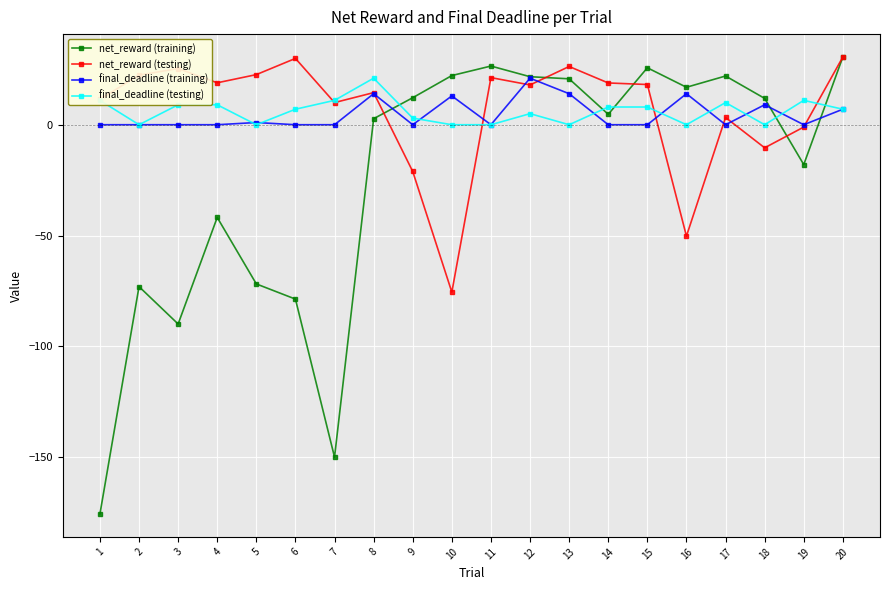

Does the chart have visible grid lines?

Yes